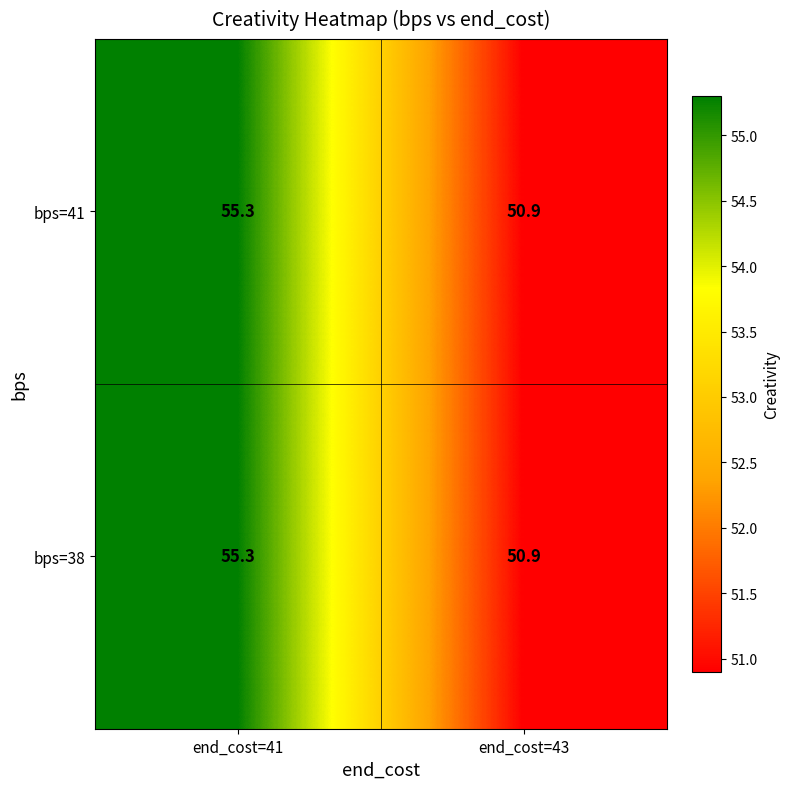

At which label is bps=41 closest to 53?

end_cost=43